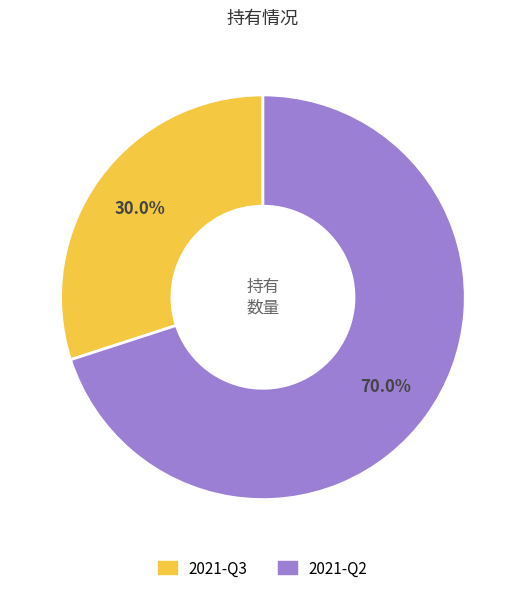

What percentage is the 2021-Q2 slice, to the nearest percent?

70%